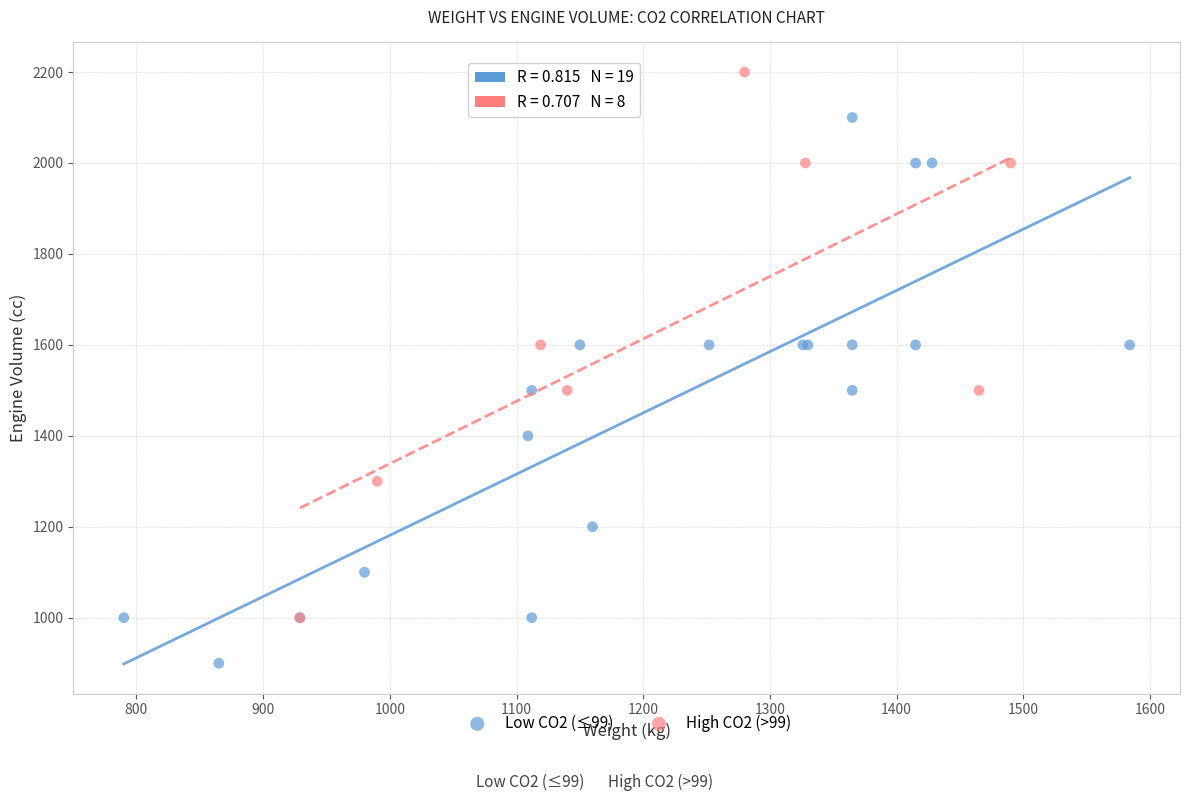

Which series reaches the minimum Y coordinate?

Low CO2 (≤99)